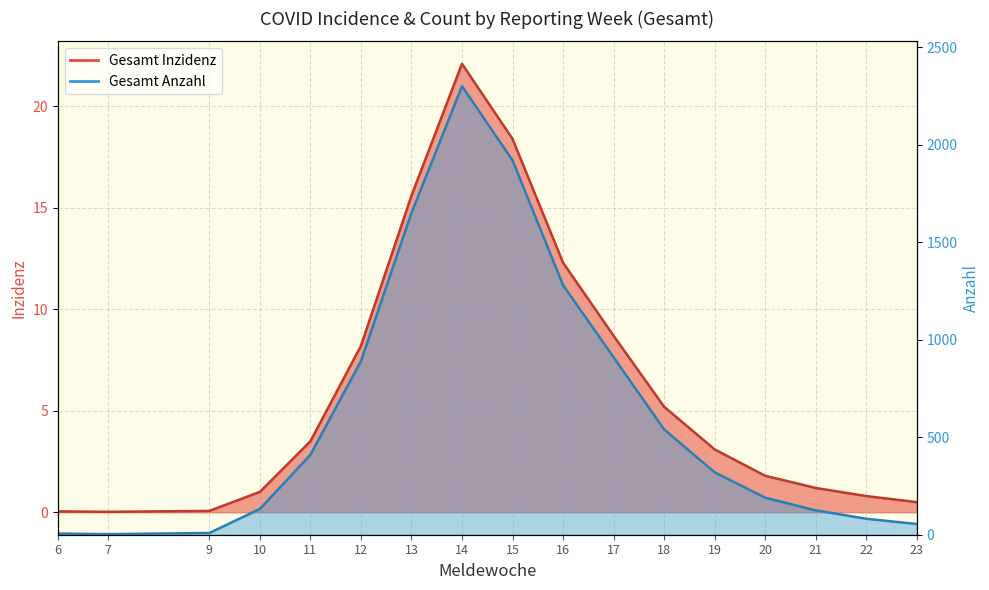

How many lines are shown in the chart?

2